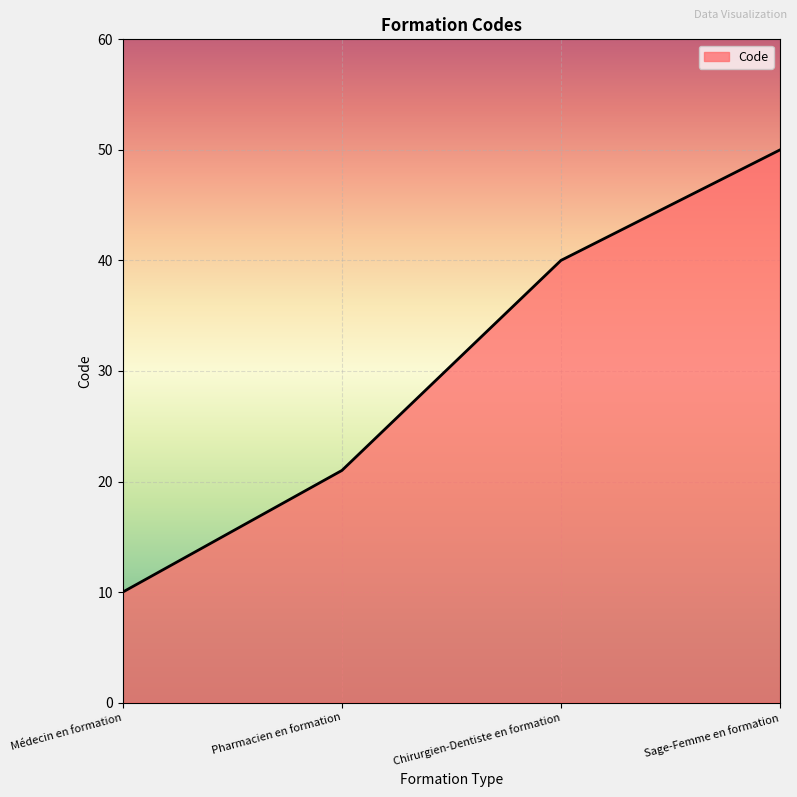

How many values are below 40?

2